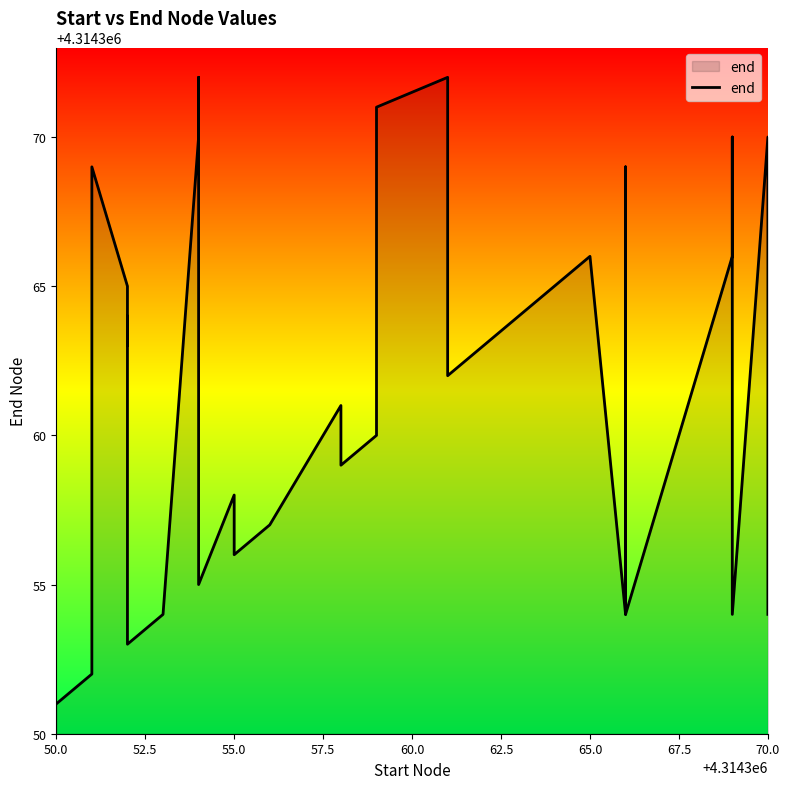

Reading right to left, transcribe all the data shown in this chart.

4314354	4314370	4314354	4314366	4314369	4314370	4314366	4314354	4314368	4314367	4314369	4314366	4314354	4314354	4314366	4314362	4314372	4314371	4314360	4314359	4314361	4314357	4314356	4314358	4314355	4314366	4314370	4314371	4314372	4314370	4314354	4314353	4314364	4314363	4314365	4314369	4314352	4314351